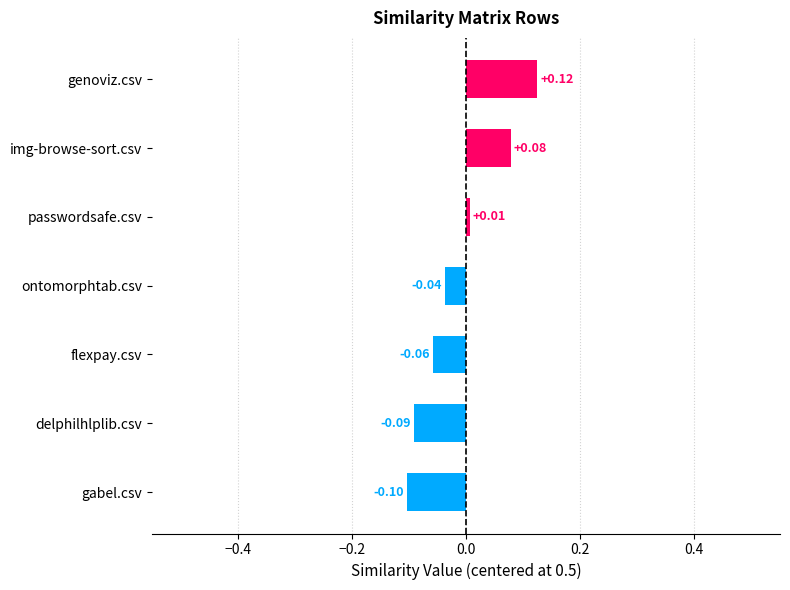

What is the change in value from gabel.csv to passwordsafe.csv?

+0.1